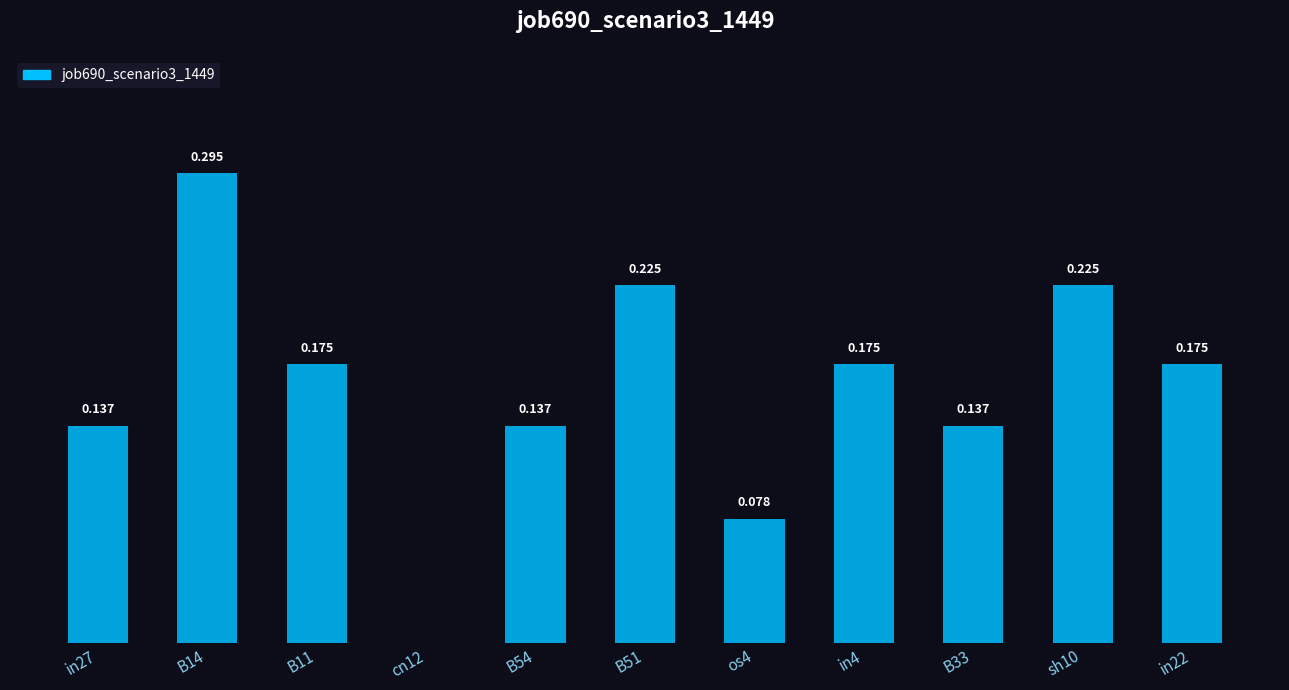

Are the bars horizontal?

No